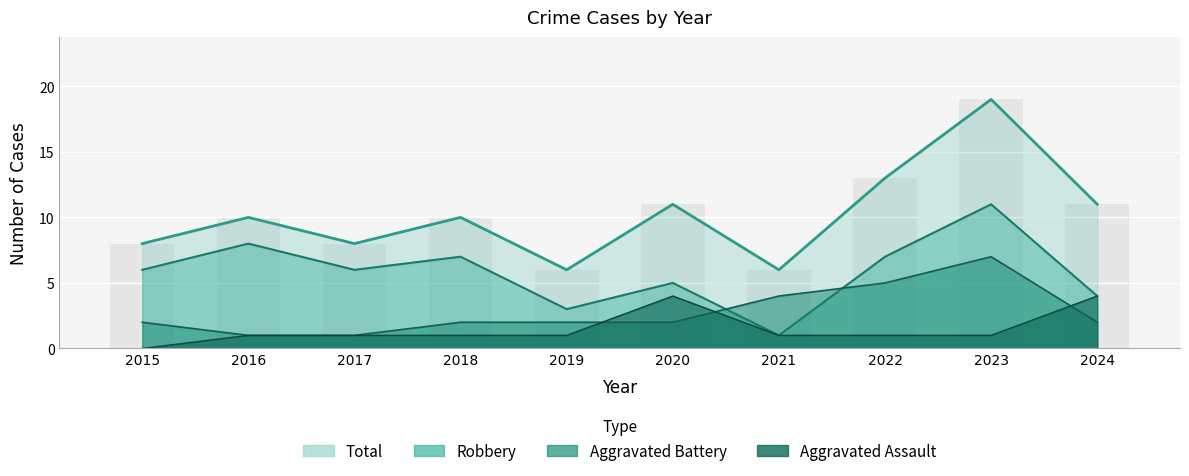

Reading right to left, list all the values displayed in this chart.

Aggravated Assault: 2024=4	2023=1	2022=1	2021=1	2020=4	2019=1	2018=1	2017=1	2016=1	2015=0
Aggravated Battery: 2024=2	2023=7	2022=5	2021=4	2020=2	2019=2	2018=2	2017=1	2016=1	2015=2
Robbery: 2024=4	2023=11	2022=7	2021=1	2020=5	2019=3	2018=7	2017=6	2016=8	2015=6
Total: 2024=11	2023=19	2022=13	2021=6	2020=11	2019=6	2018=10	2017=8	2016=10	2015=8